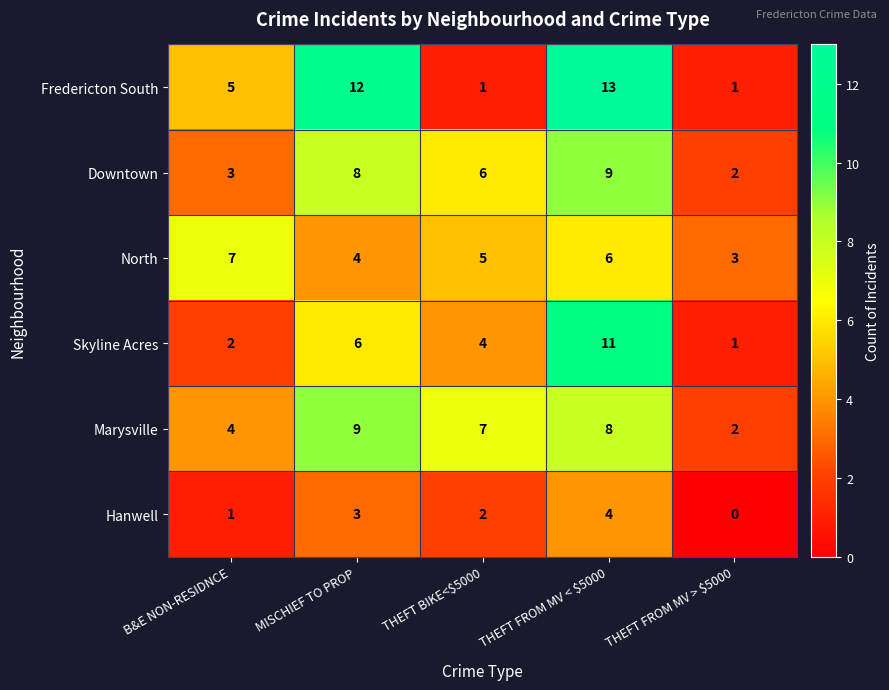

Reading right to left, what are all the values shown in this chart?

Fredericton South: 1	13	1	12	5
Downtown: 2	9	6	8	3
North: 3	6	5	4	7
Skyline Acres: 1	11	4	6	2
Marysville: 2	8	7	9	4
Hanwell: 0	4	2	3	1